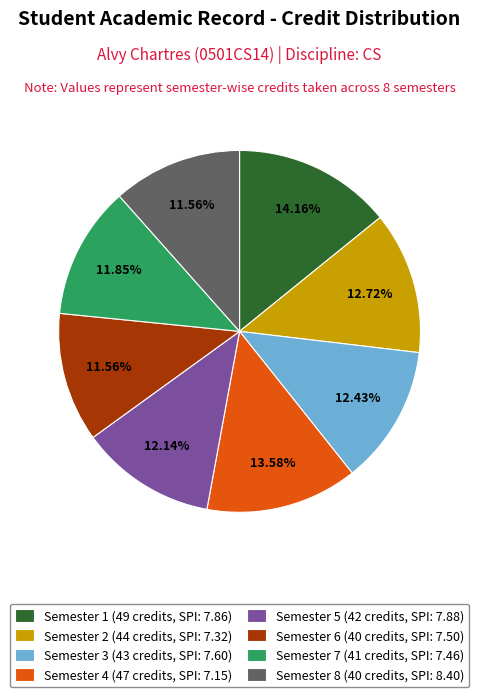

Does any single category account for the majority?

No